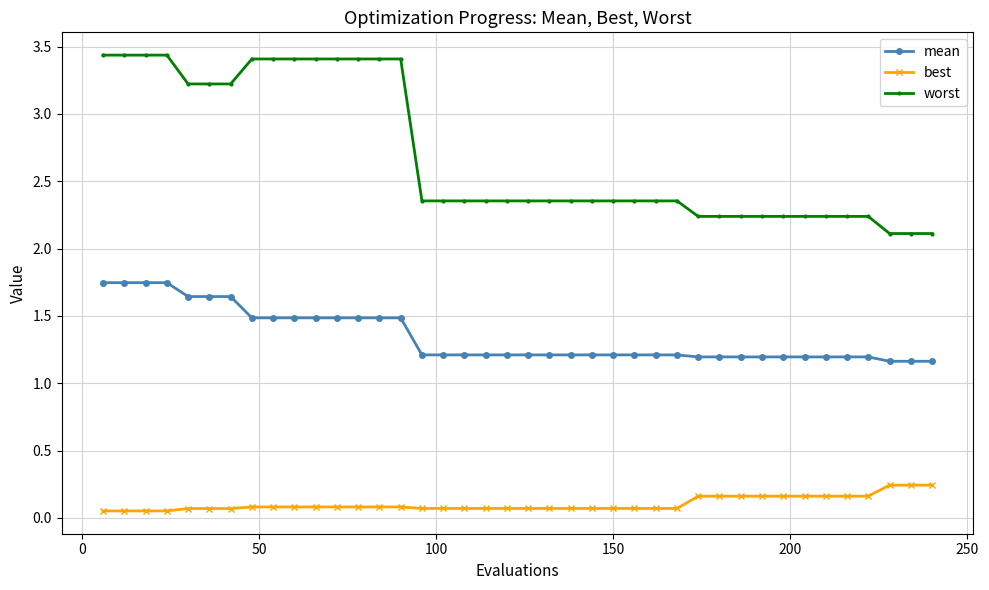

Is this an area chart (filled region under the line)?

No